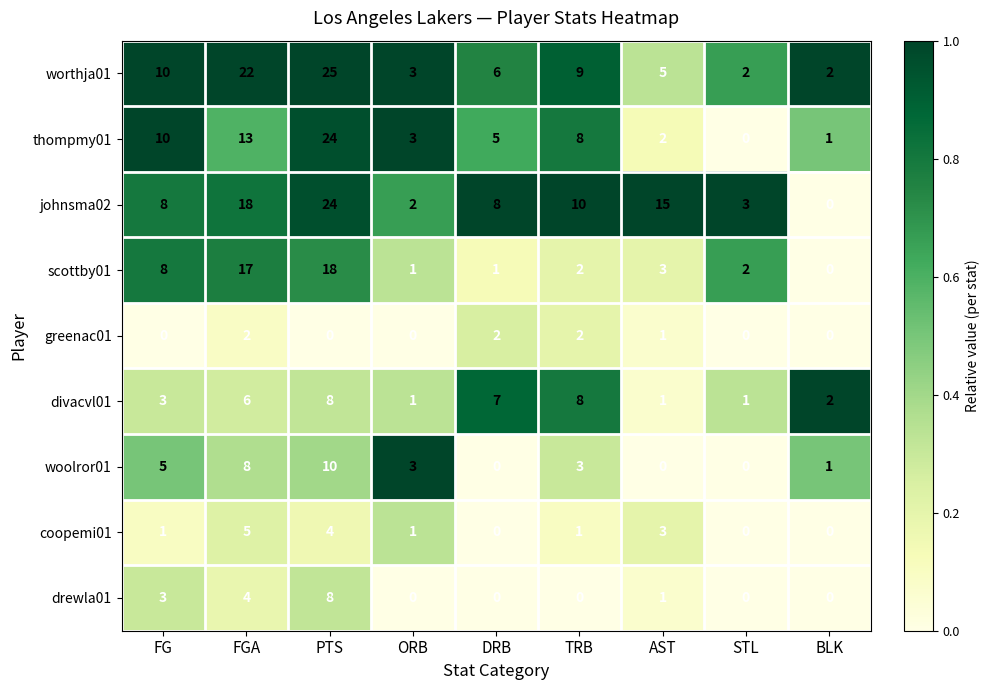

What is the total value across all series at DRB?

29